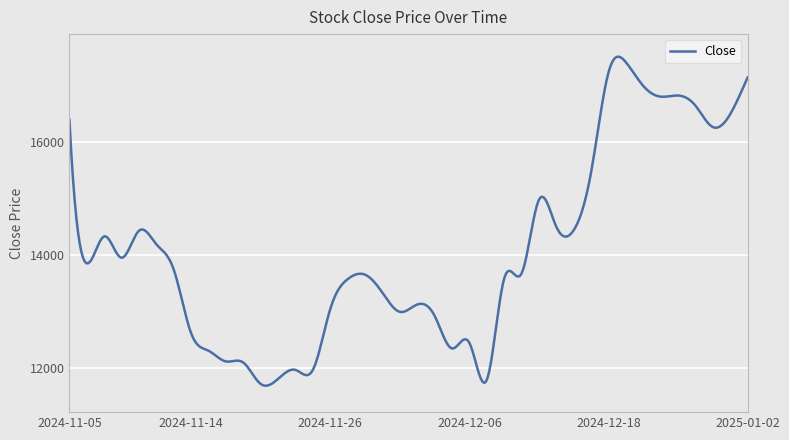

What is the difference between the maximum and minimum values?

5840.4